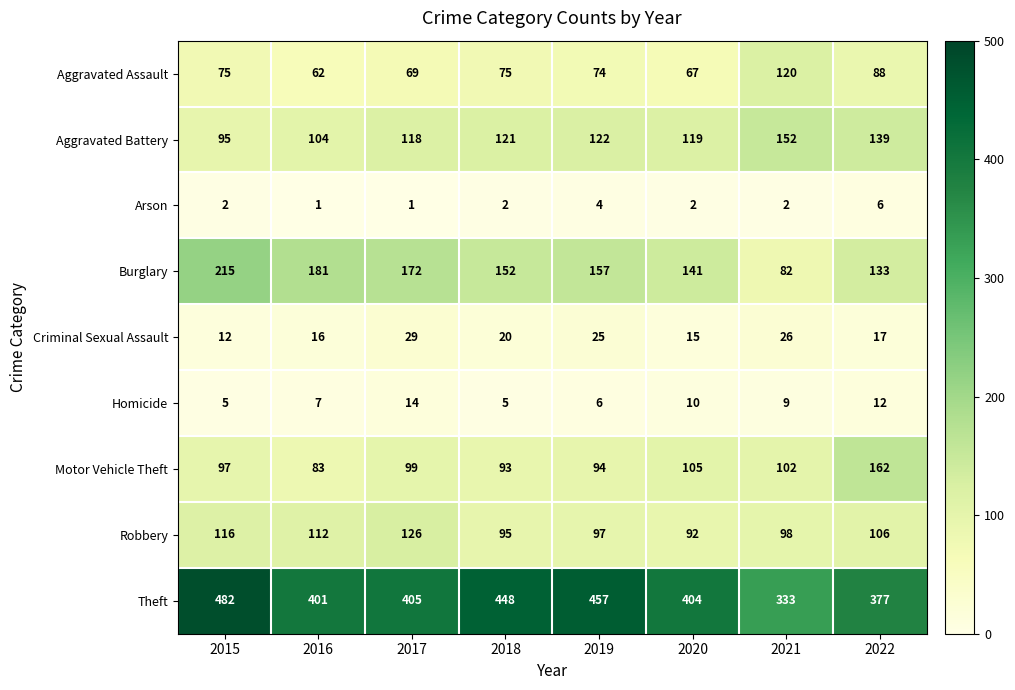

Count the number of data series in this chart.

9